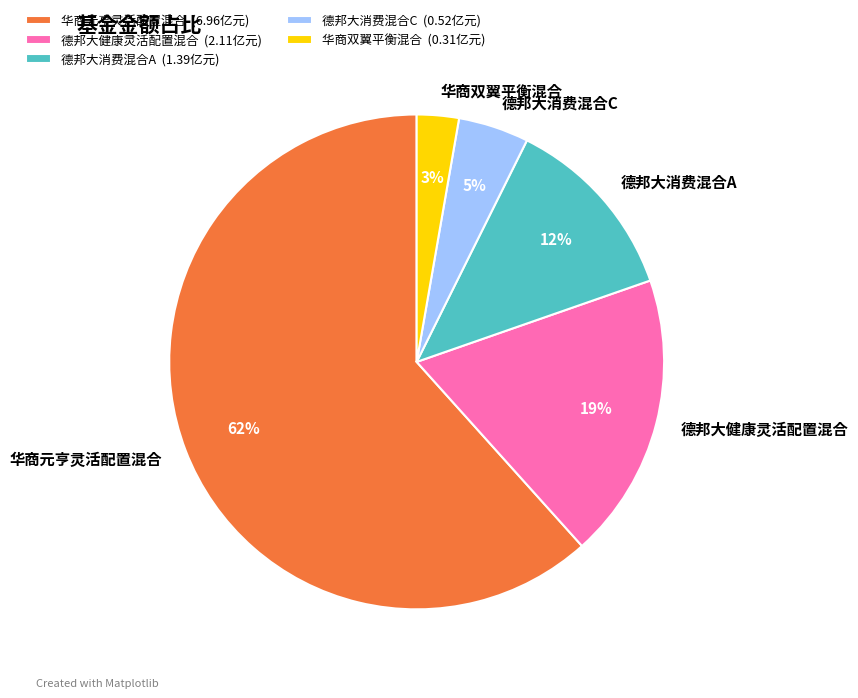

To the nearest percent, what is the difference between the 德邦大健康灵活配置混合 and 华商双翼平衡混合 slice percentages?

16%